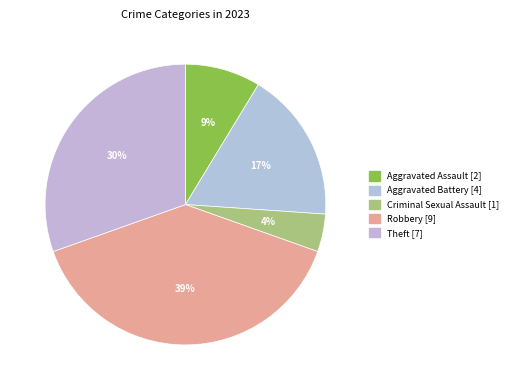

To the nearest percent, what is the average slice percentage?

20%